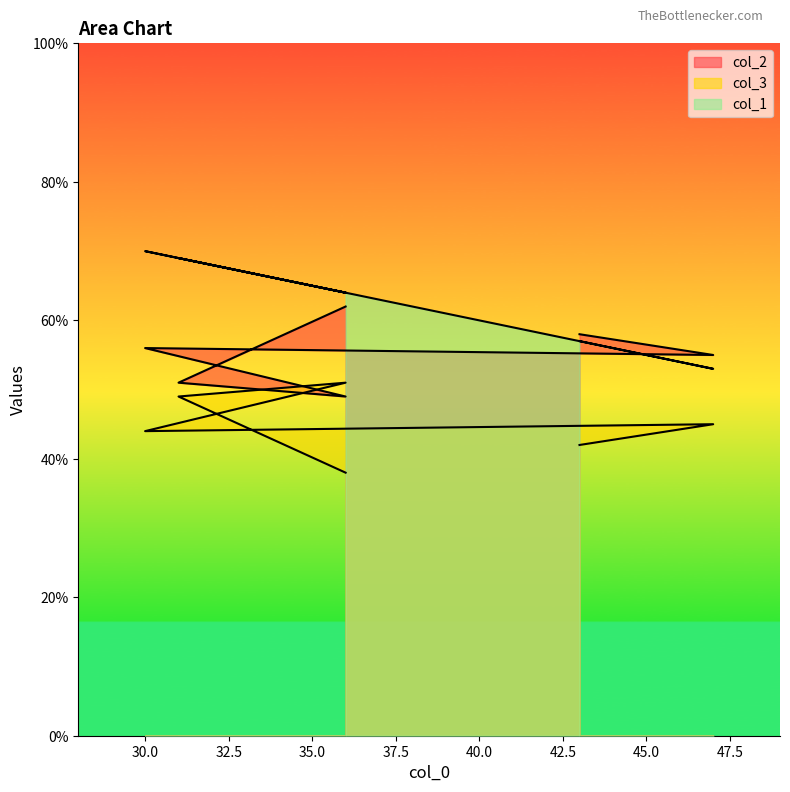

What is the approximate value of col_1 at 36, to the nearest 10?

60